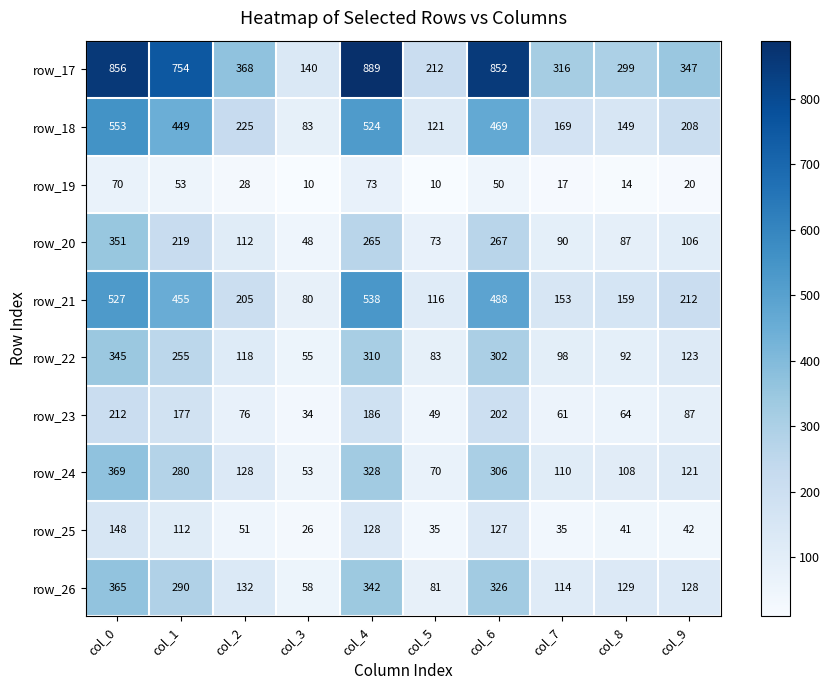

How many data points in row_26 are less than 132?

5